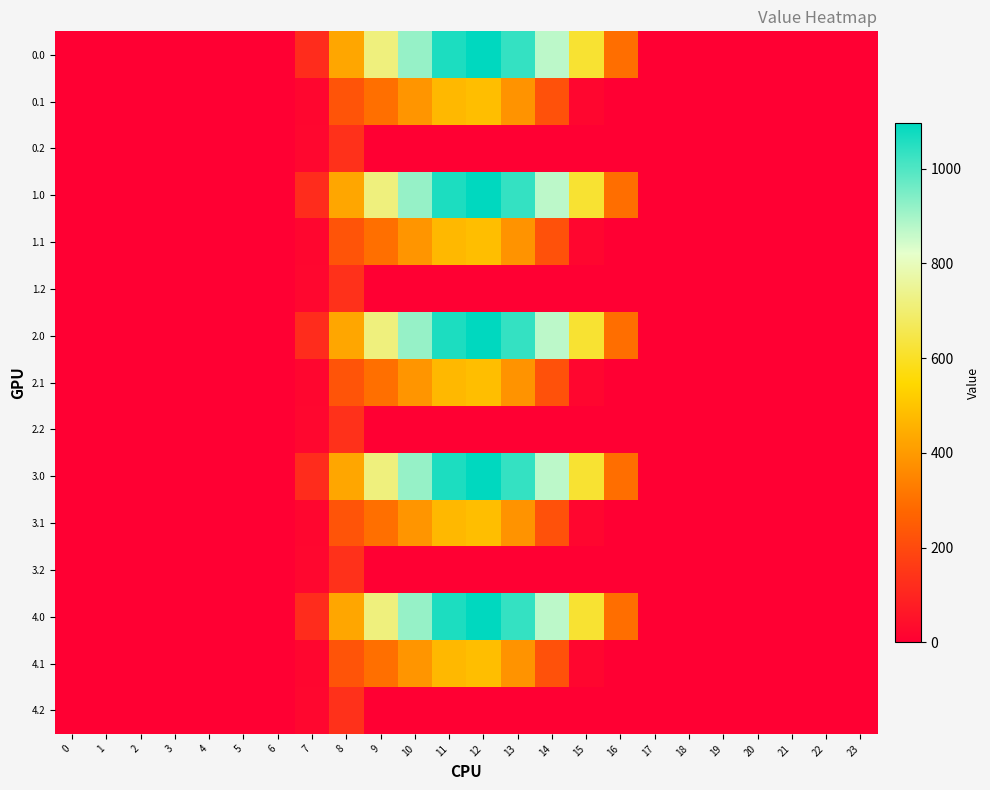

Which series has the largest total across all categories?

row_0